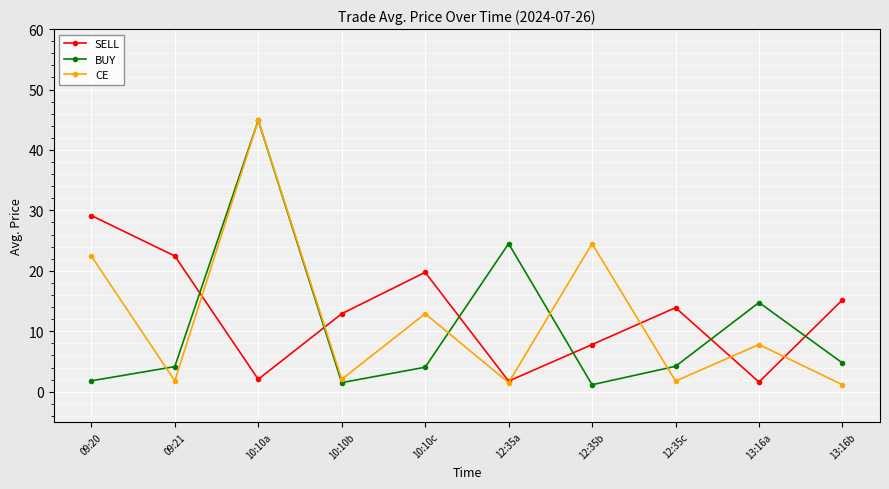

Which series has the largest total across all categories?

SELL